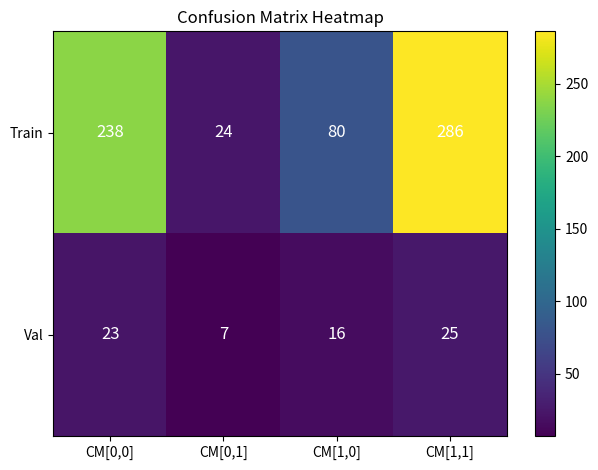

Reading left to right, extract all data points from this chart.

Train: CM[0,0]=238	CM[0,1]=24	CM[1,0]=80	CM[1,1]=286
Val: CM[0,0]=23	CM[0,1]=7	CM[1,0]=16	CM[1,1]=25